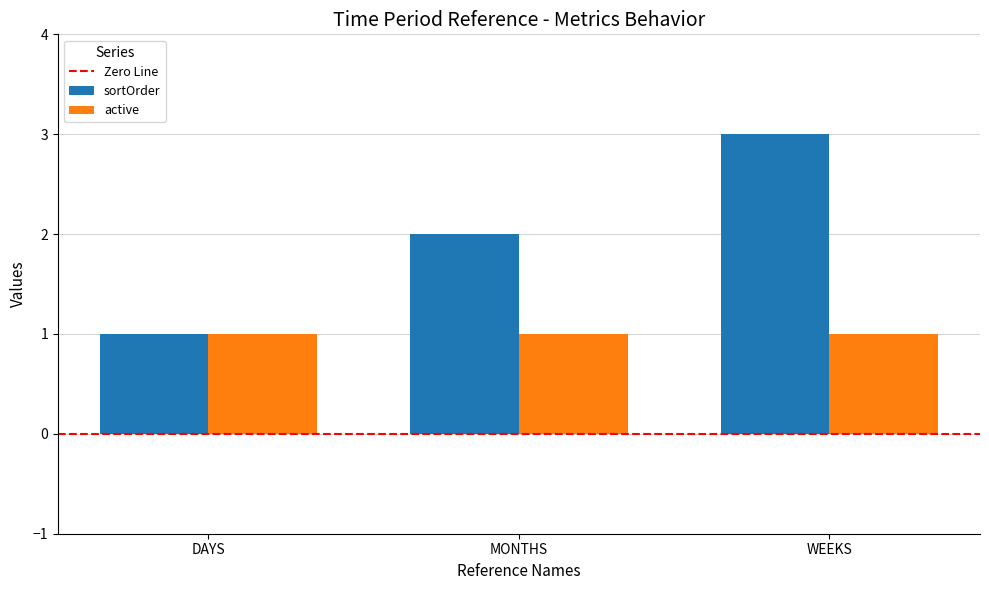

List the series in order of their peak value, lowest first.

active, sortOrder